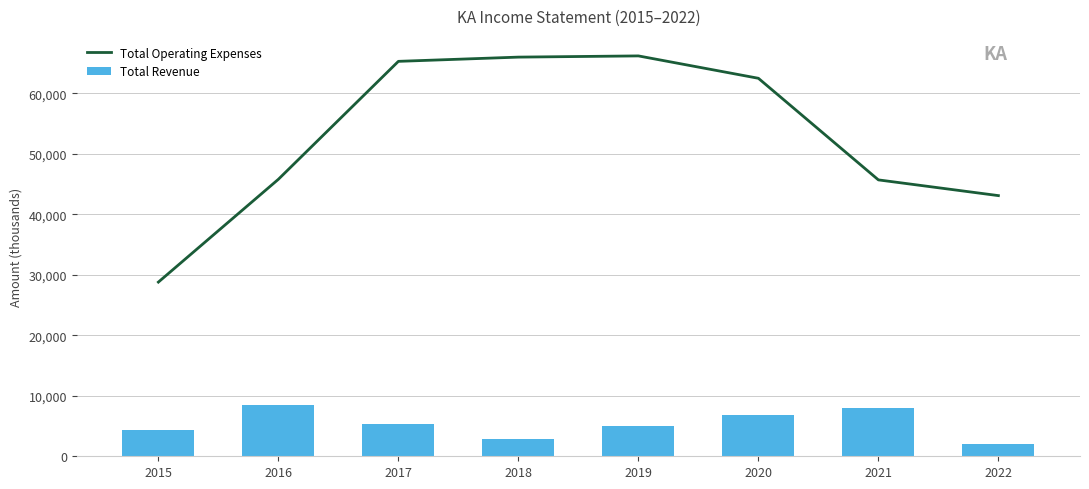

What is the value of the Total Revenue bar at the 7th from the left?

8000